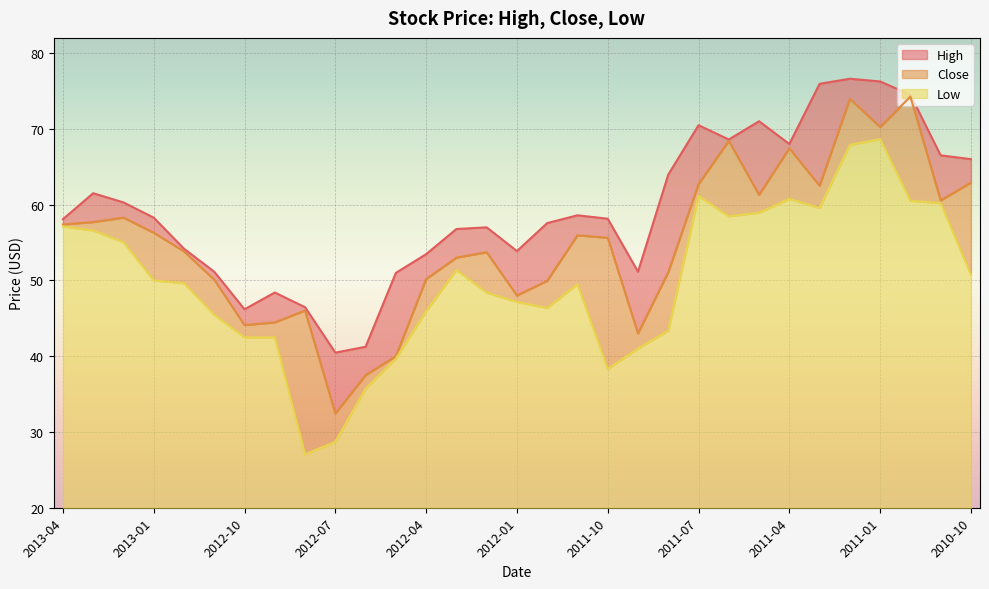

Count the number of data series in this chart.

3